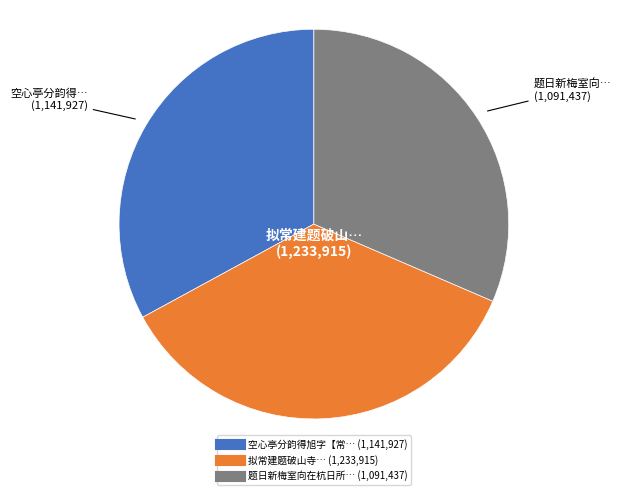

Is there any slice that represents more than half of the pie?

No